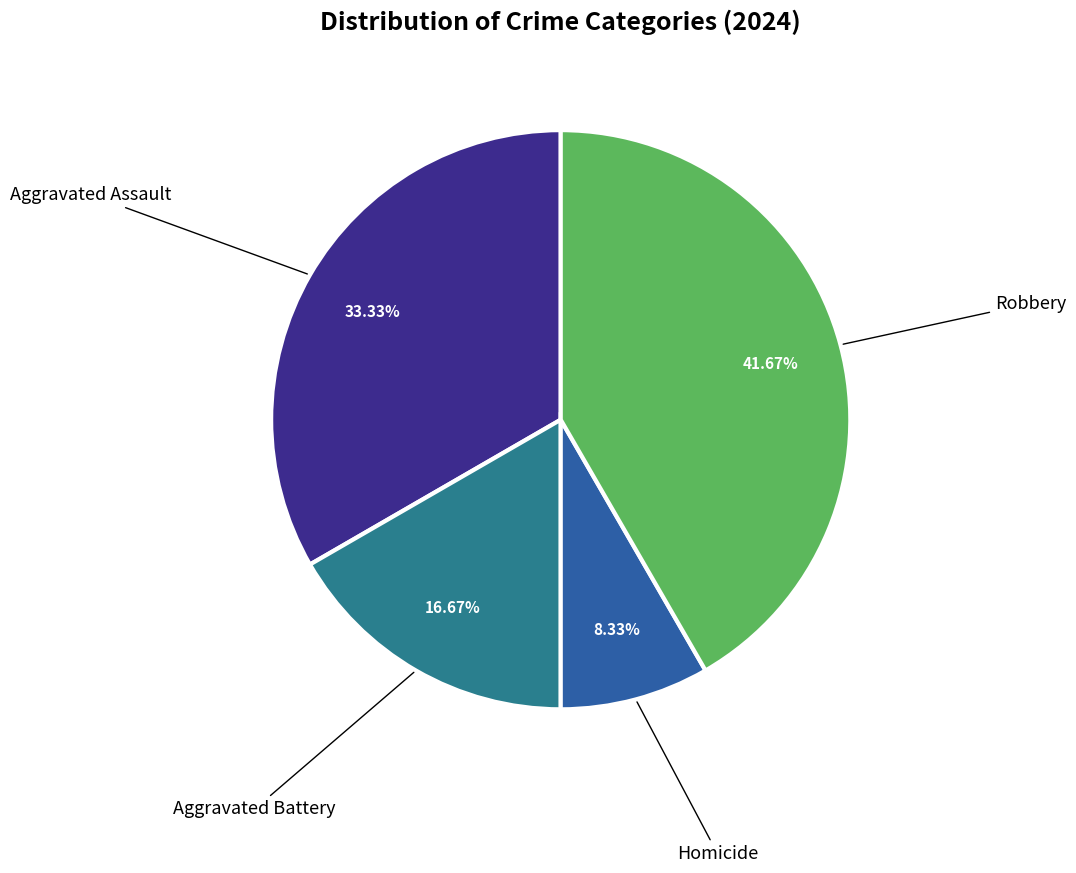

True or false: Robbery accounts for 42% of the total.

True